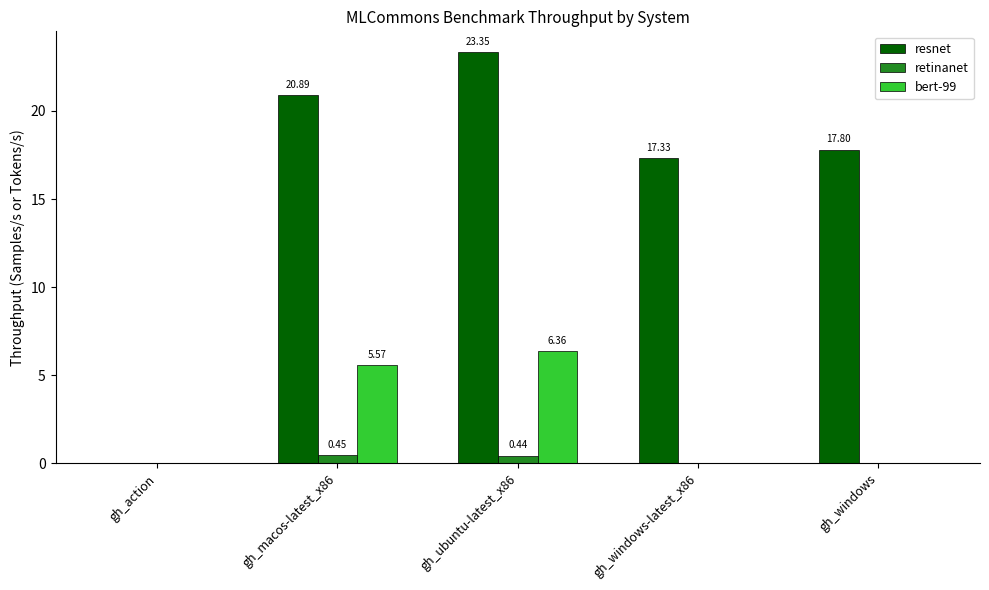

What is the sum of all bert-99 values?

11.9